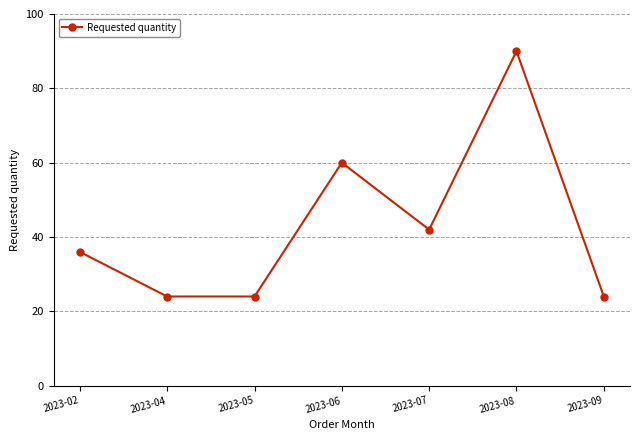

The value at 2023-07 is 14. True or false?

False